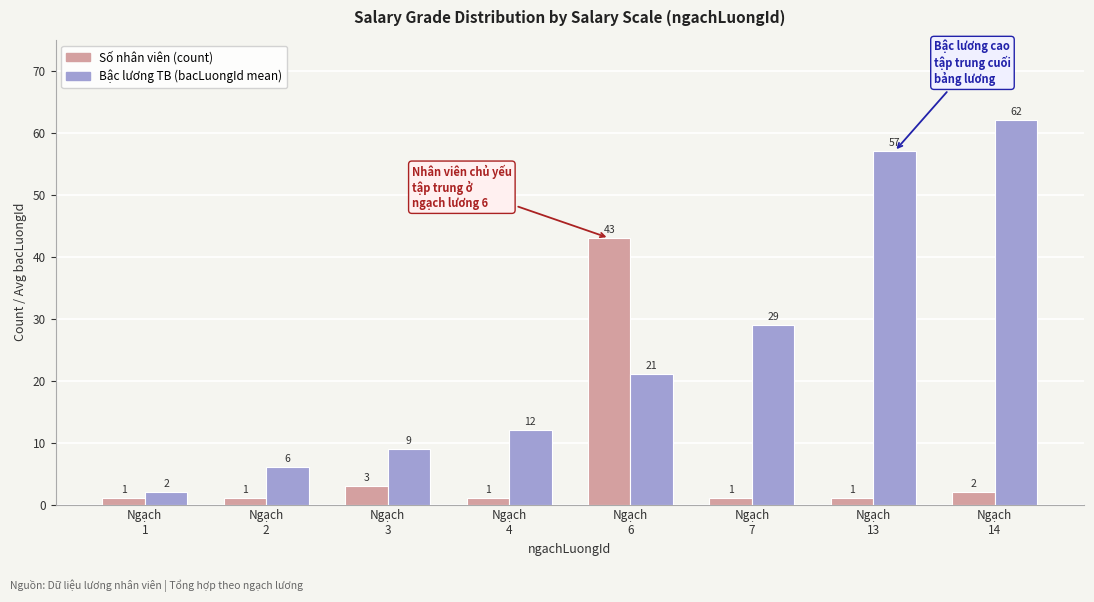

How many bars are there in each group?

2